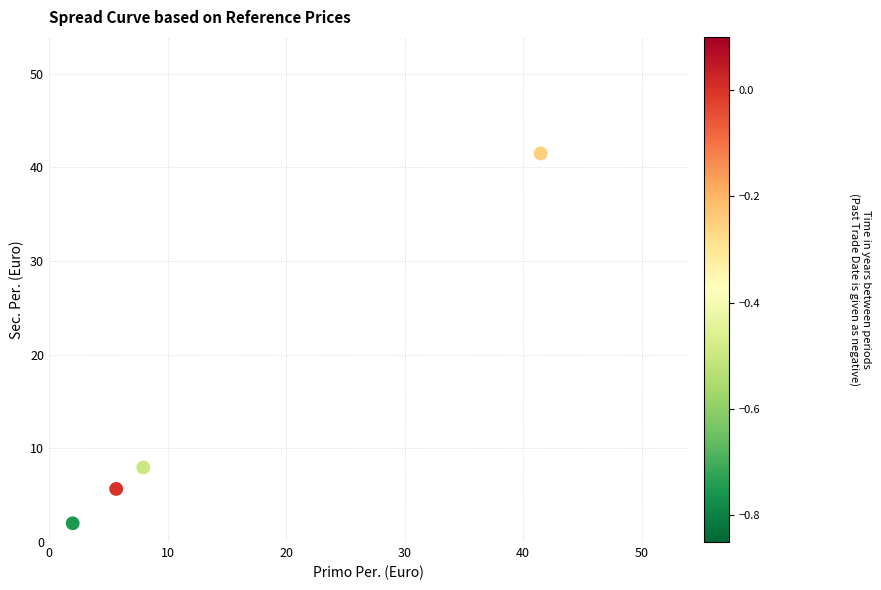

What is the average Y value?

14.3